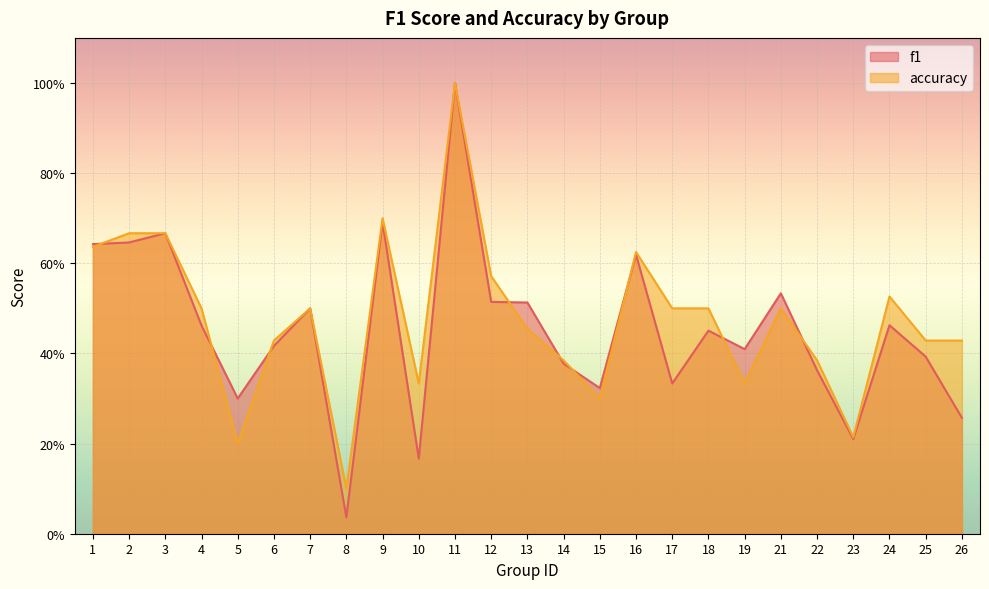

Reading left to right, extract all data points from this chart.

f1: 1=0.6	2=0.6	3=0.7	4=0.5	5=0.3	6=0.4	7=0.5	8=0.0	9=0.7	10=0.2	11=1.0	12=0.5	13=0.5	14=0.4	15=0.3	16=0.6	17=0.3	18=0.5	19=0.4	21=0.5	22=0.4	23=0.2	24=0.5	25=0.4	26=0.3
accuracy: 1=0.6	2=0.7	3=0.7	4=0.5	5=0.2	6=0.4	7=0.5	8=0.1	9=0.7	10=0.3	11=1.0	12=0.6	13=0.5	14=0.4	15=0.3	16=0.6	17=0.5	18=0.5	19=0.3	21=0.5	22=0.4	23=0.2	24=0.5	25=0.4	26=0.4